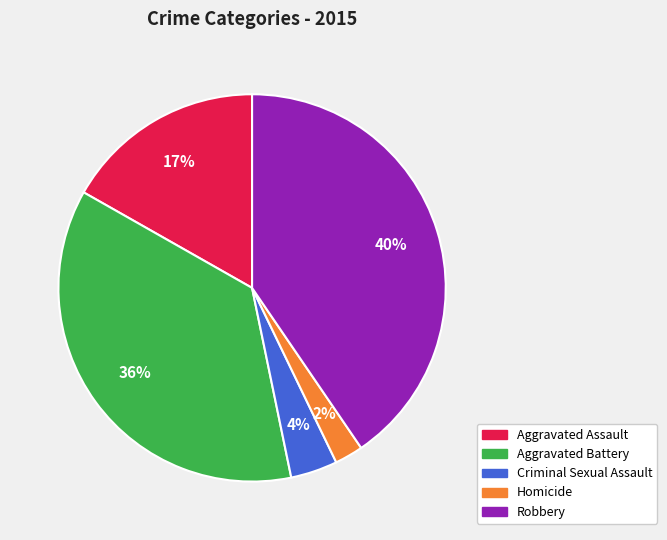

To the nearest percent, what portion does Aggravated Battery represent?

36%